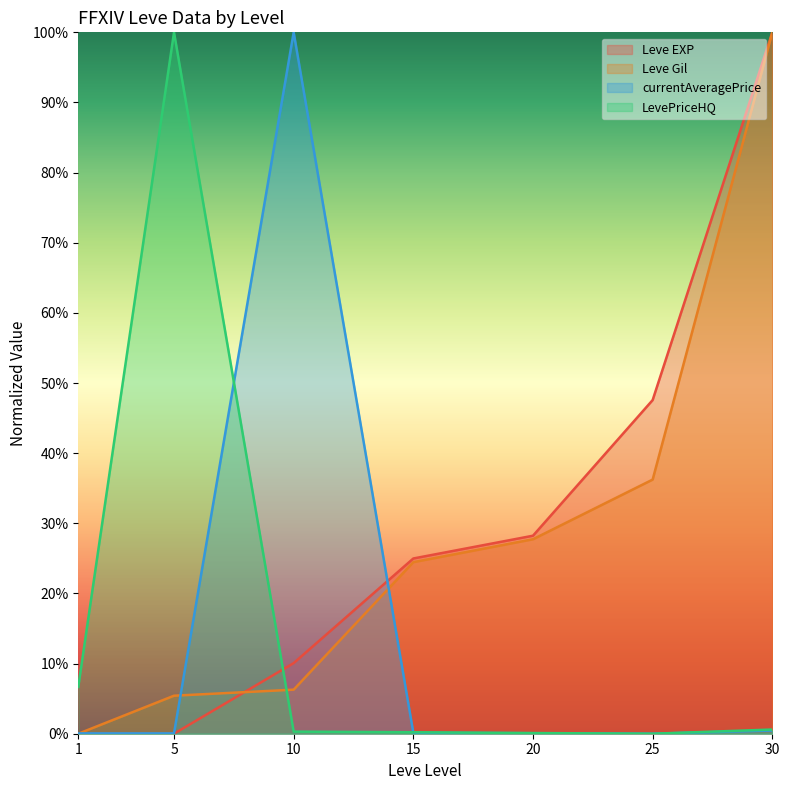

Is the value of LevePriceHQ at 5 greater than the value of currentAveragePrice at 30?

Yes